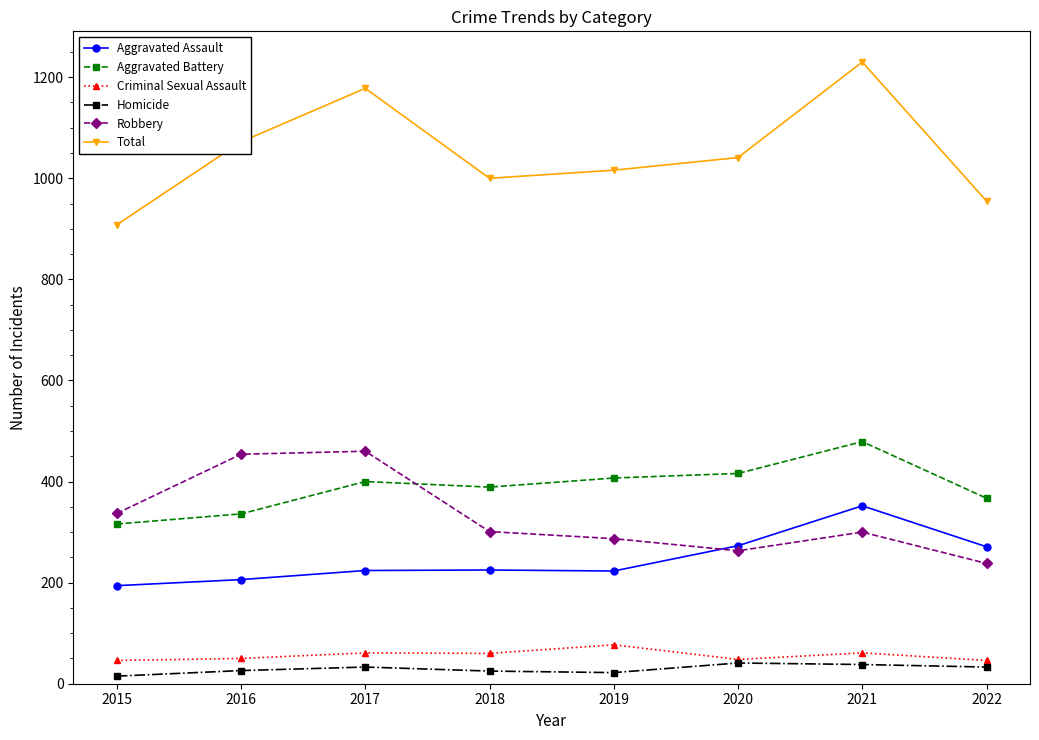

What is the sum of the Homicide values at 2021 and 2015?

53